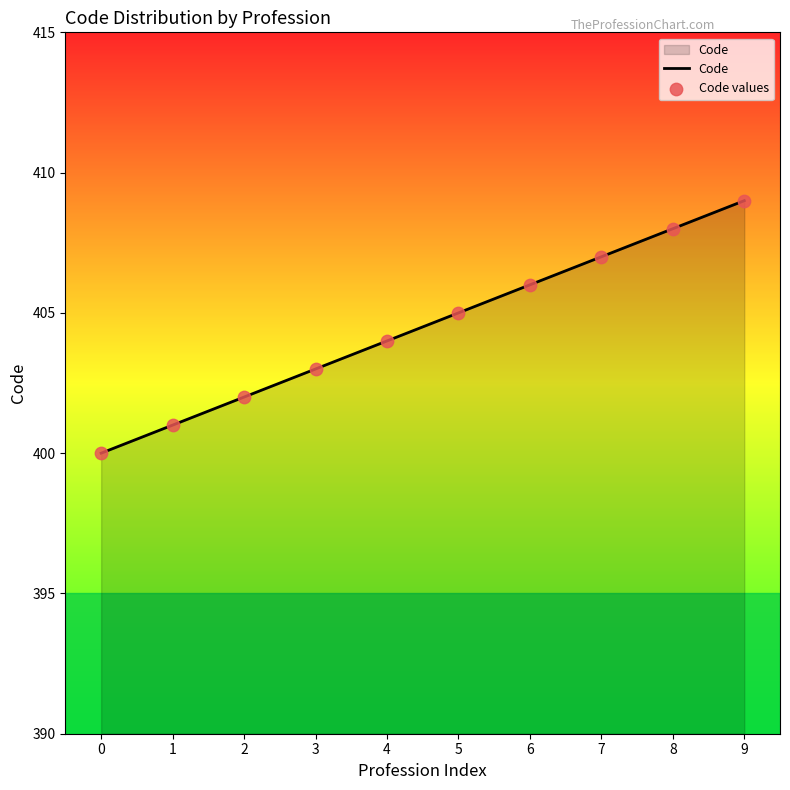

What is the change in value from 2 to 9?

+7